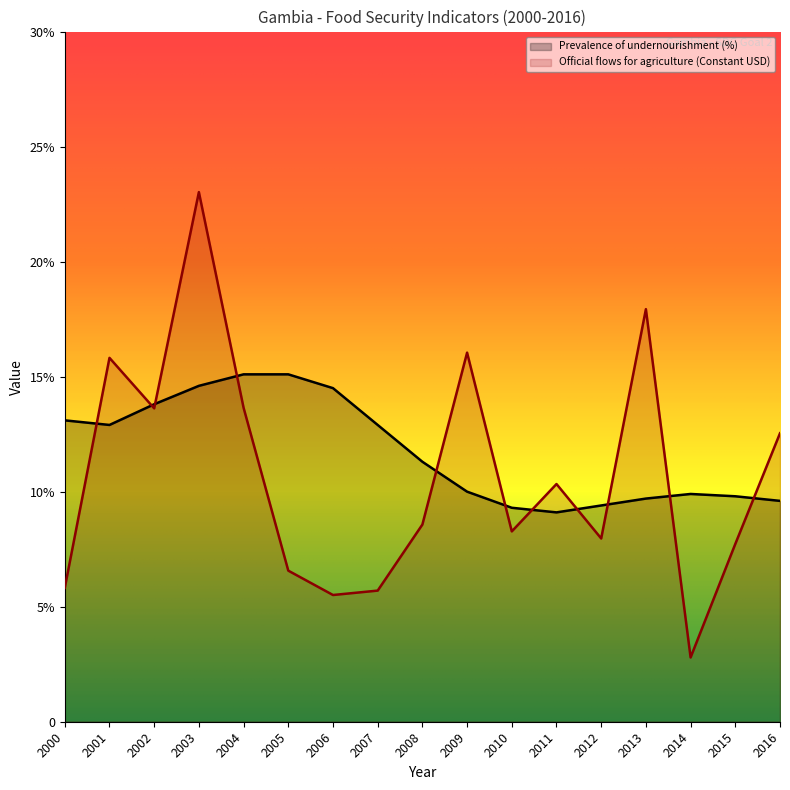

True or false: Official flows for agriculture (Constant USD) and Prevalence of undernourishment (%) cross at least once.

True